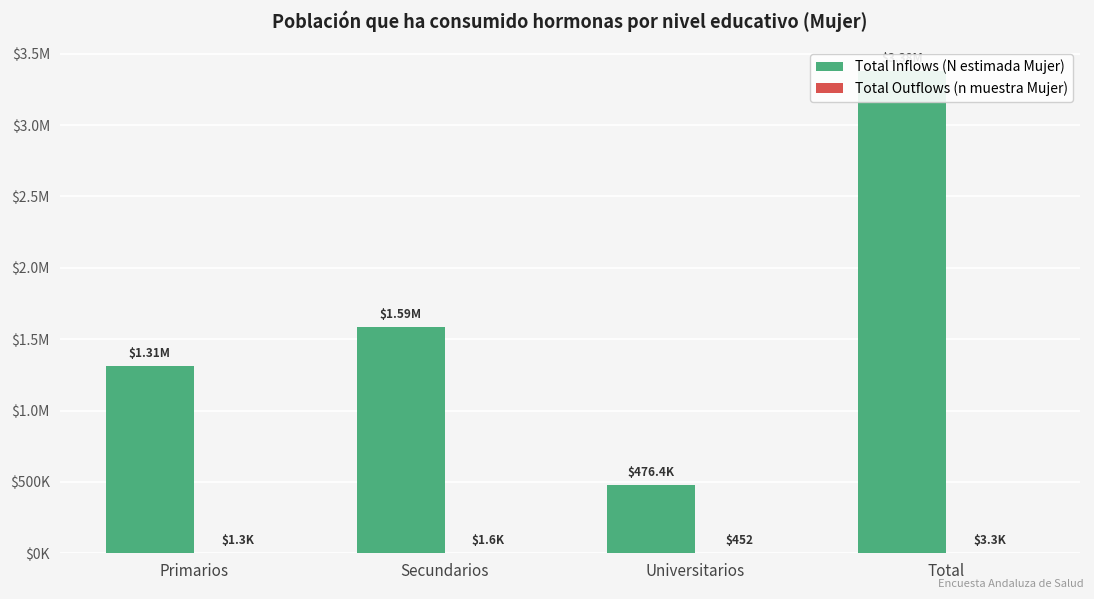

At which label does Total Outflows (n muestra Mujer) reach its minimum?

Universitarios